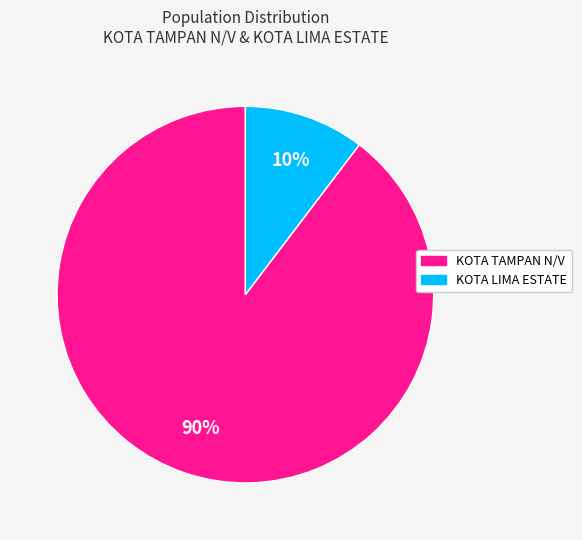

Is there any slice that represents more than half of the pie?

Yes